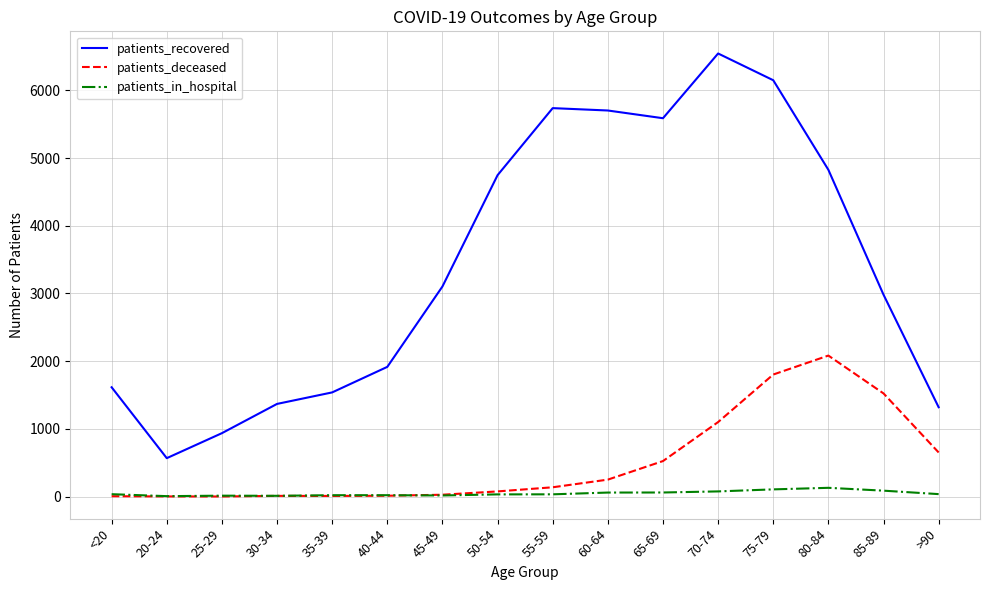

What is the difference between the patients_recovered values at 55-59 and 75-79?

412